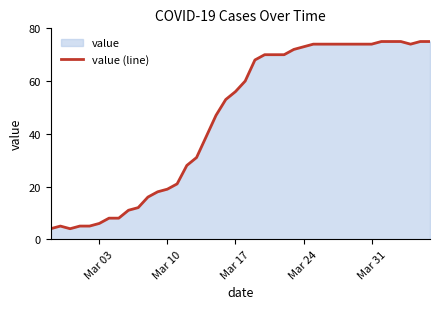

Does the chart display data point markers on the line(s)?

No